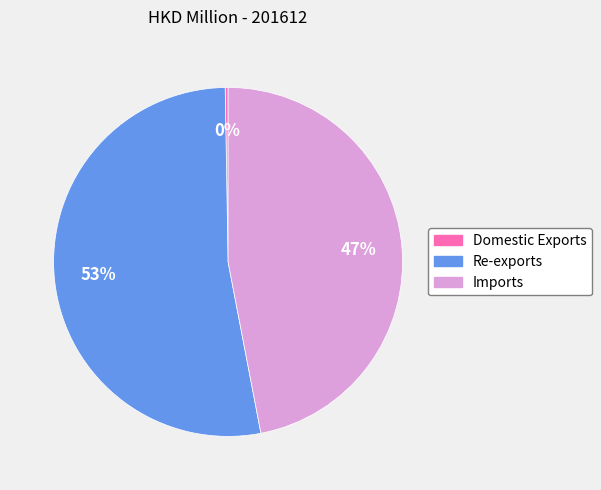

To the nearest percent, what is the combined percentage of Re-exports and Imports?

100%